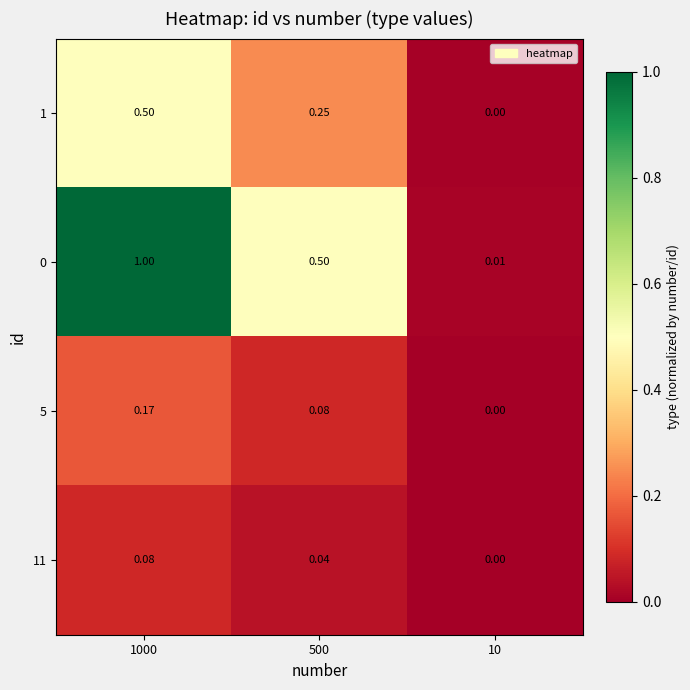

Is the value of 11 at 10 greater than the value of 0 at 1000?

No